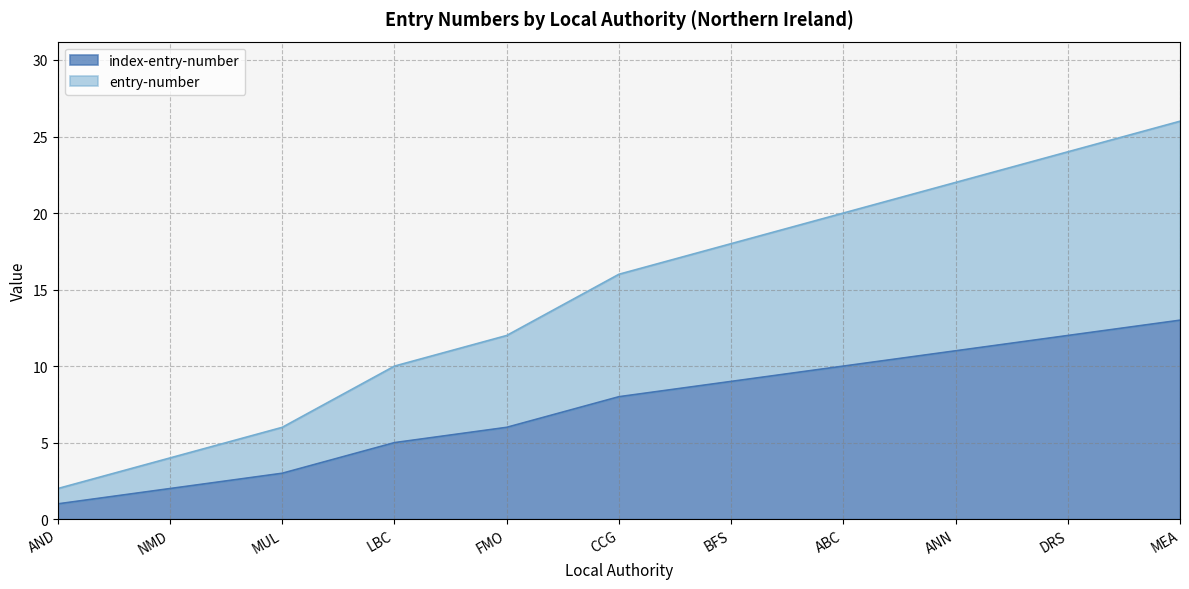

Reading left to right, list all the values displayed in this chart.

index-entry-number: AND=1	NMD=2	MUL=3	LBC=5	FMO=6	CCG=8	BFS=9	ABC=10	ANN=11	DRS=12	MEA=13
entry-number: AND=2	NMD=4	MUL=6	LBC=10	FMO=12	CCG=16	BFS=18	ABC=20	ANN=22	DRS=24	MEA=26